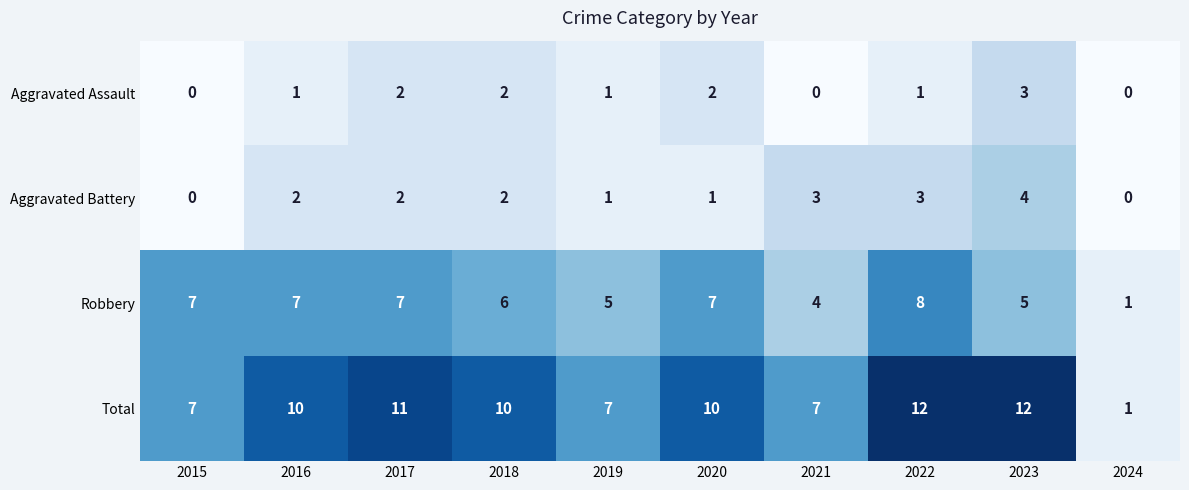

The value of Robbery at 2019 is 5. True or false?

True